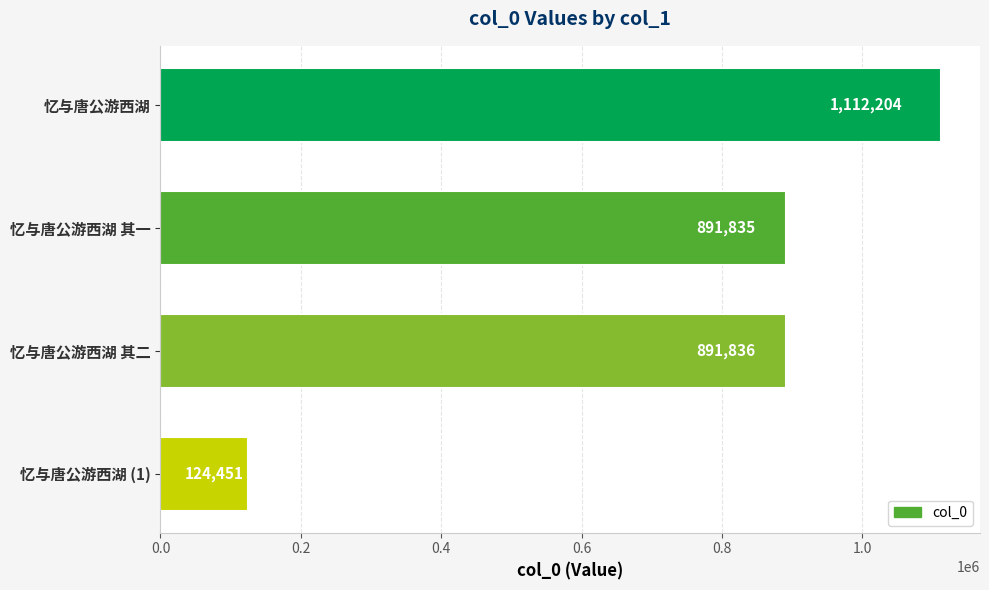

How many bars are there in total?

4